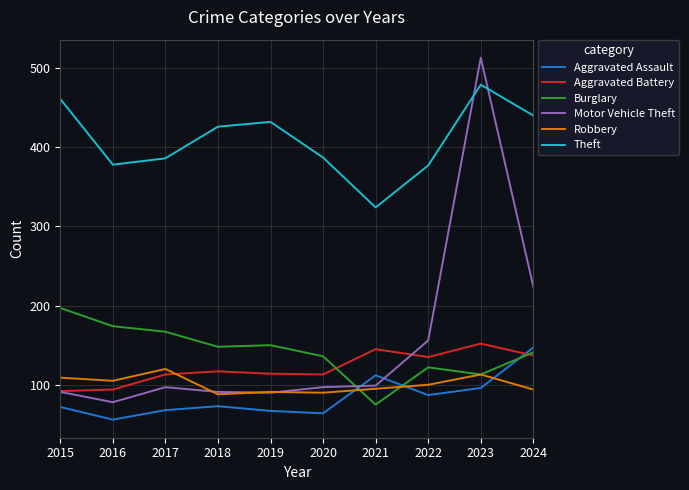

What is the spread (max minus min) of values at 2021?

249